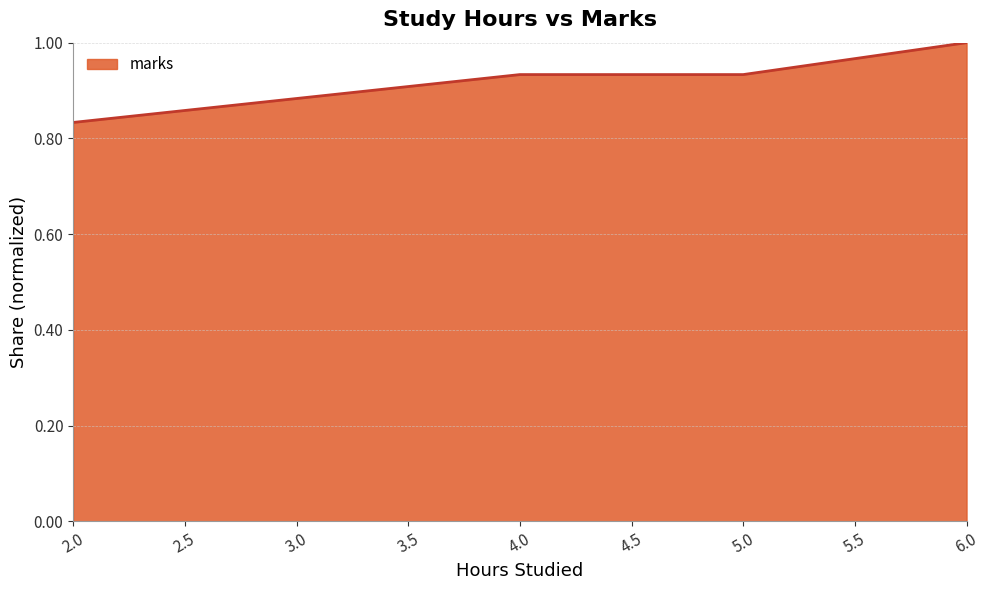

What value does the data have at 6.0?

1.0